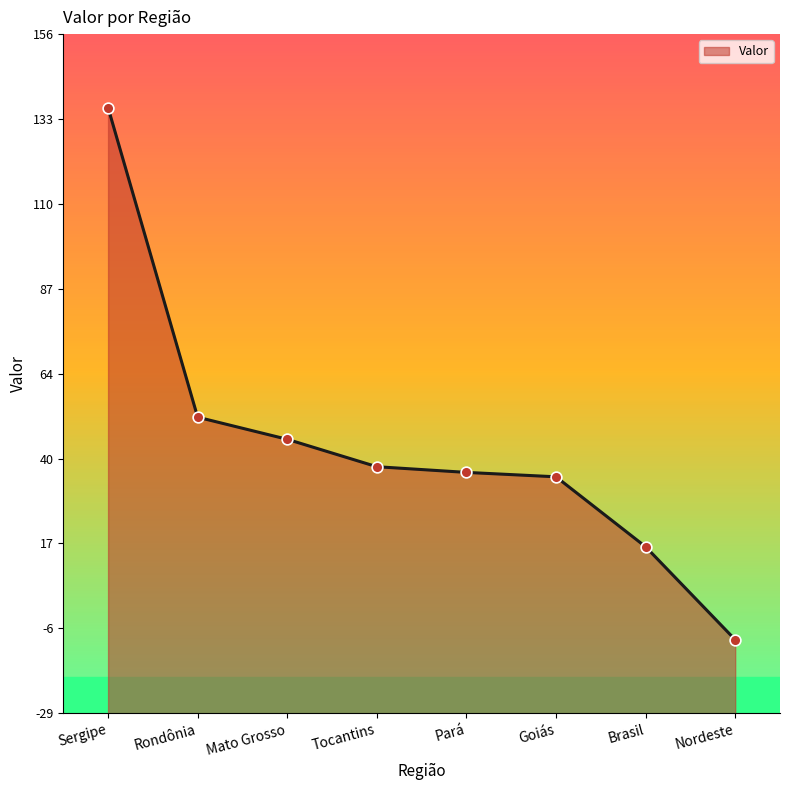

Which has a higher value, Sergipe or Tocantins?

Sergipe